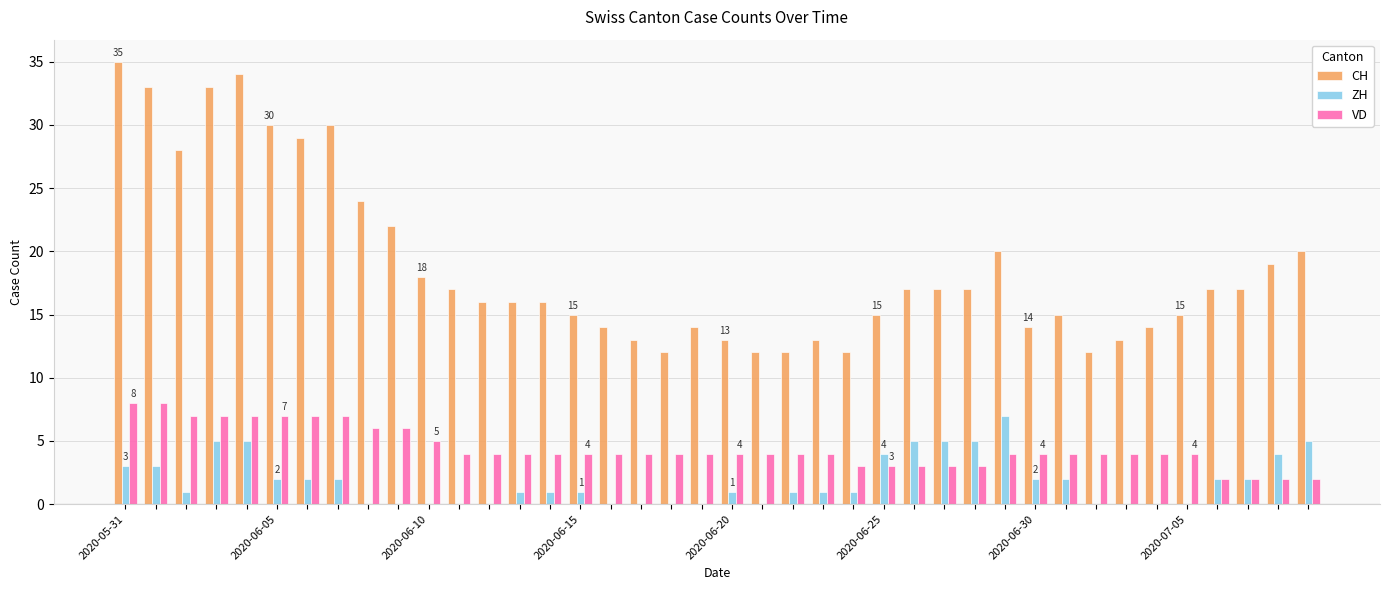

What is the sum of all ZH values?

73